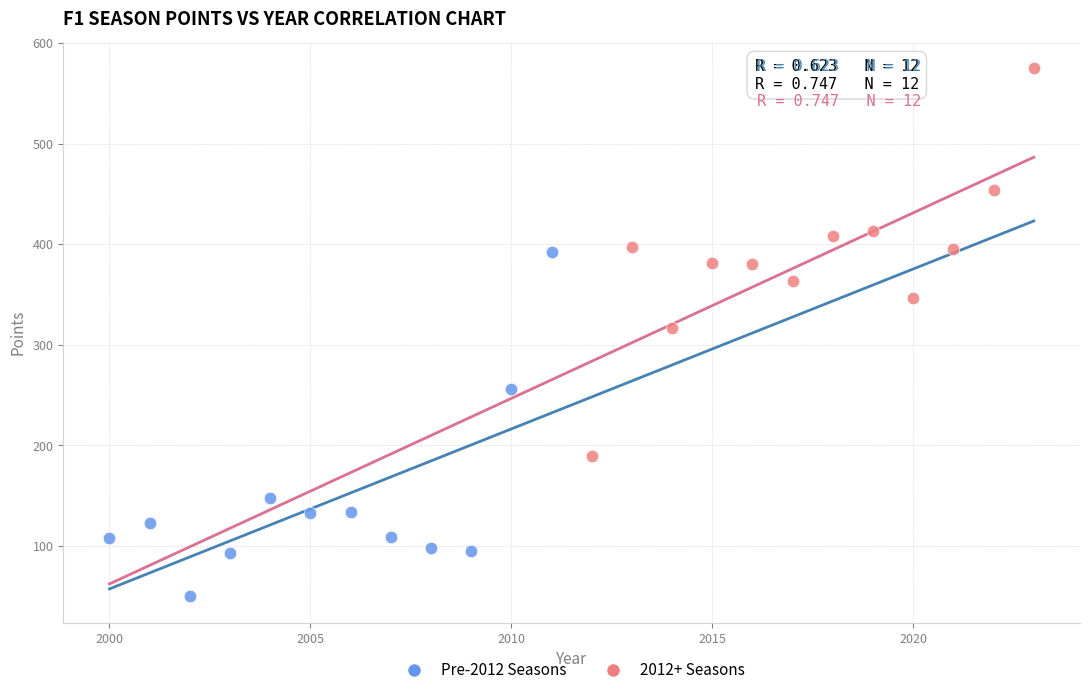

Which series contains the lowest Y value?

Pre-2012 Seasons